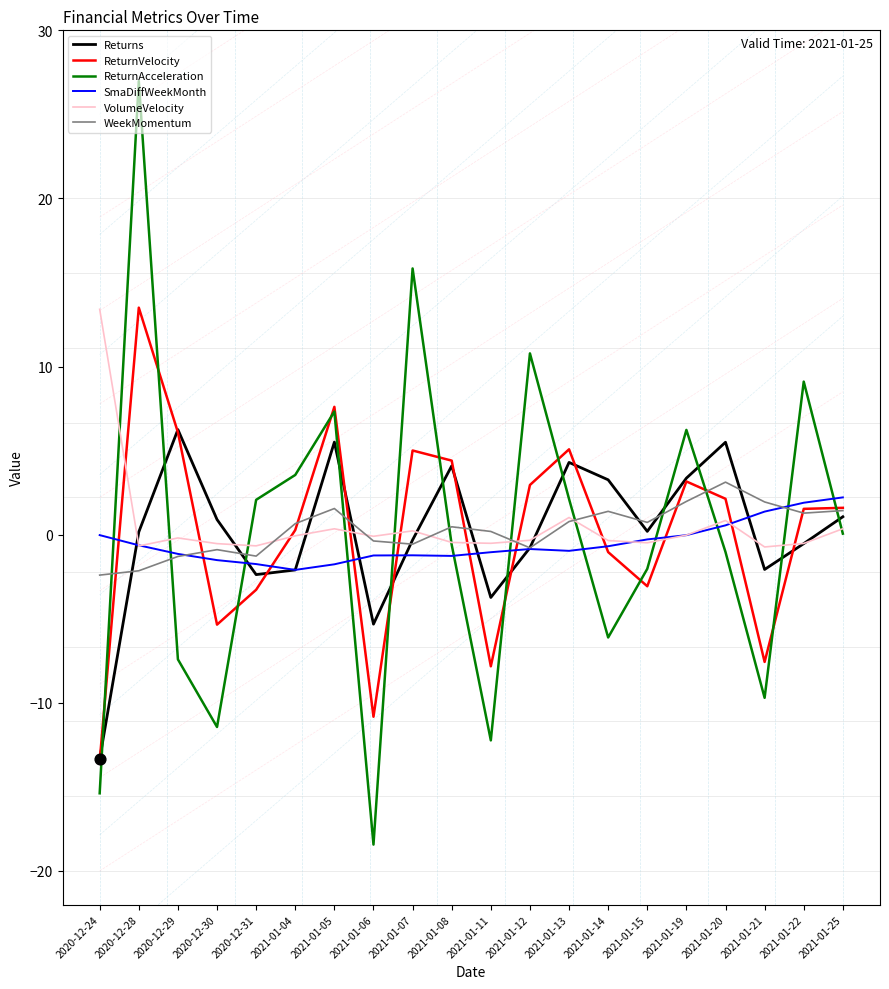

What is the total value across all series at 2021-01-21?

-16.7